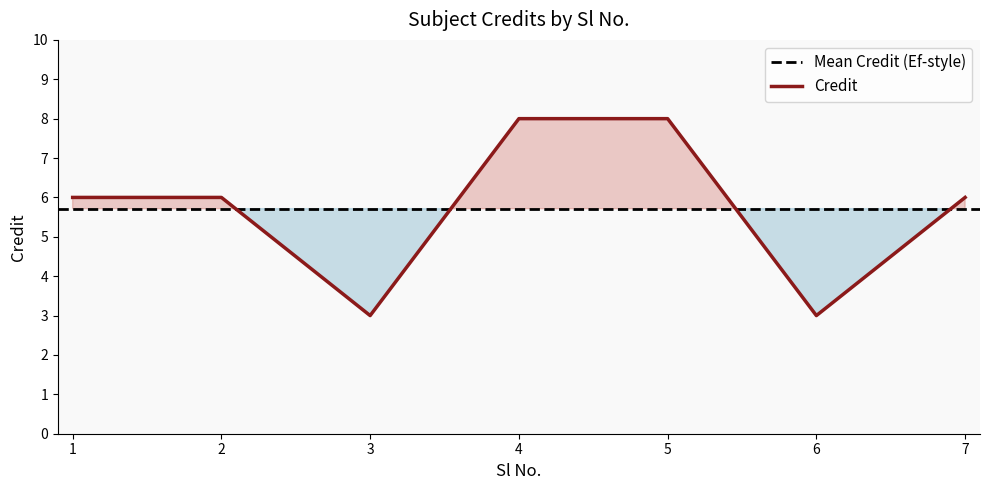

Between 3 and 6, which is larger?

3